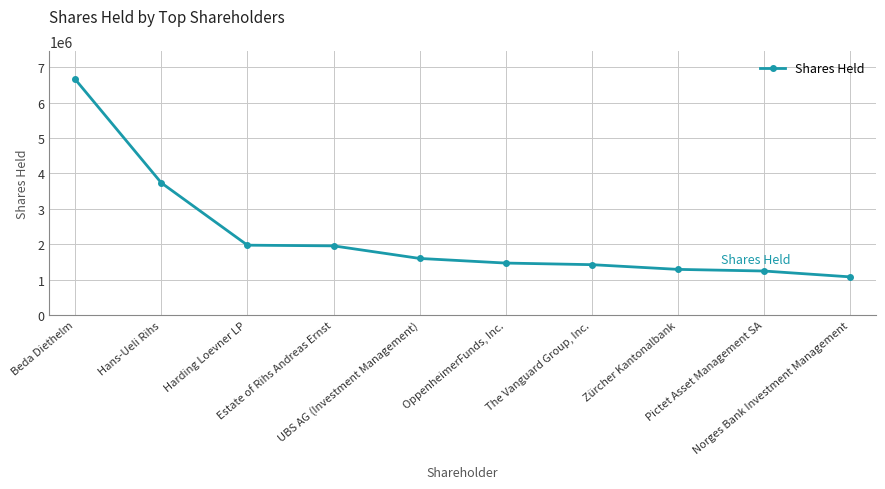

Which label corresponds to the largest value in the chart?

Beda Diethelm